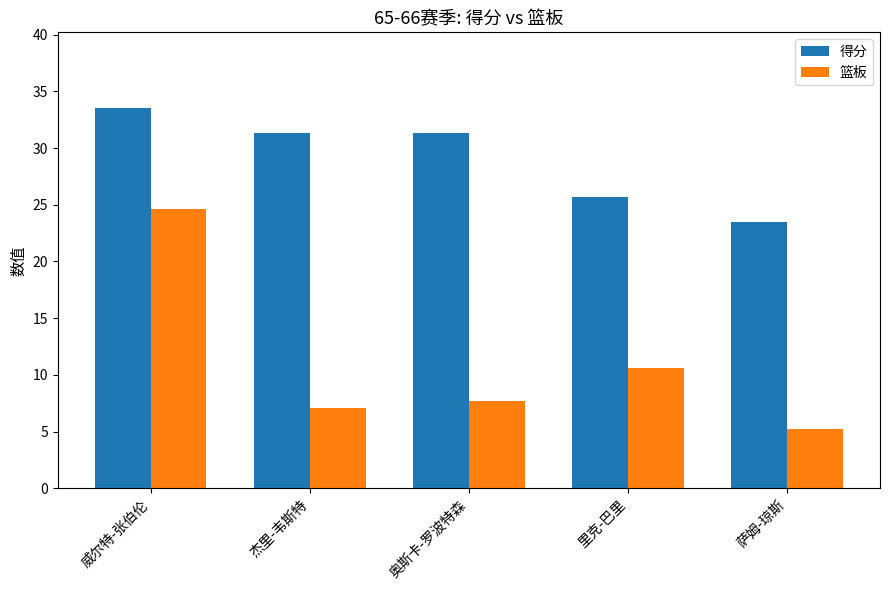

What is the smallest value displayed?

5.2